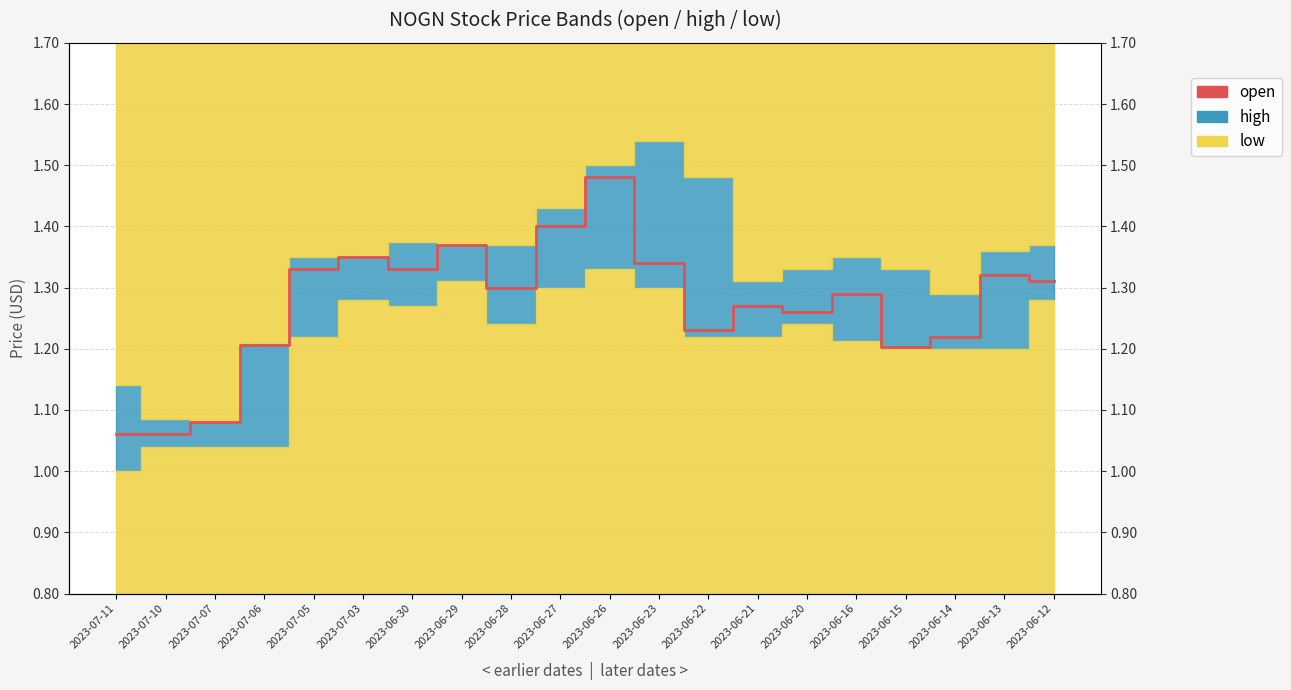

List the labels in order of value, largest first.

2023-06-26, 2023-06-27, 2023-06-29, 2023-07-03, 2023-06-23, 2023-07-05, 2023-06-30, 2023-06-13, 2023-06-12, 2023-06-28, 2023-06-16, 2023-06-21, 2023-06-20, 2023-06-22, 2023-06-14, 2023-07-06, 2023-06-15, 2023-07-07, 2023-07-11, 2023-07-10